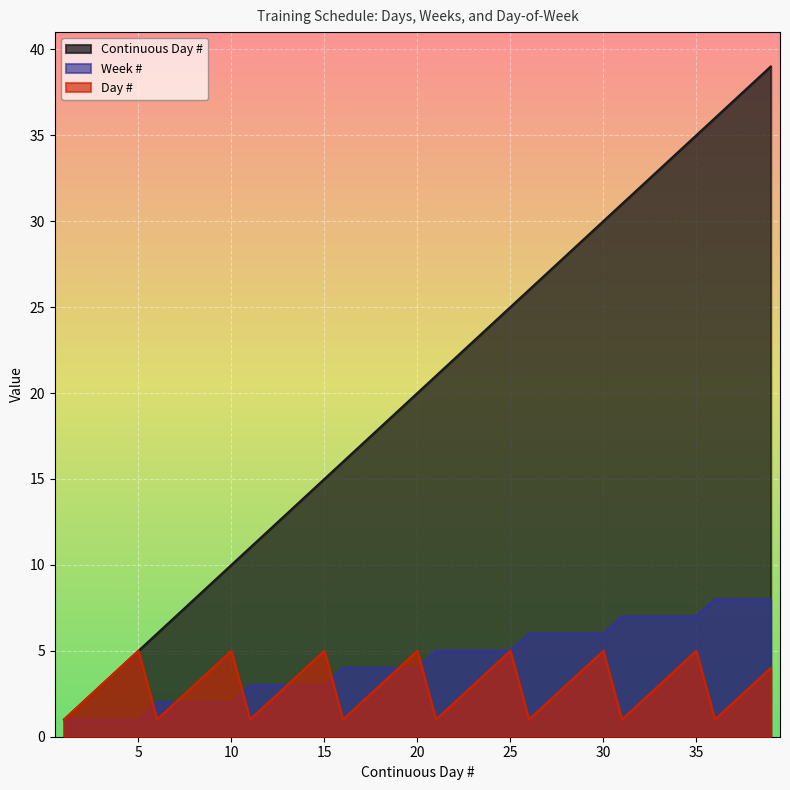

How many Day # values are between 2 and 4?

24